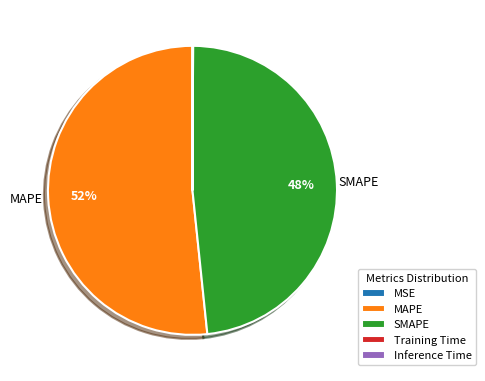

Does any single category account for the majority?

Yes